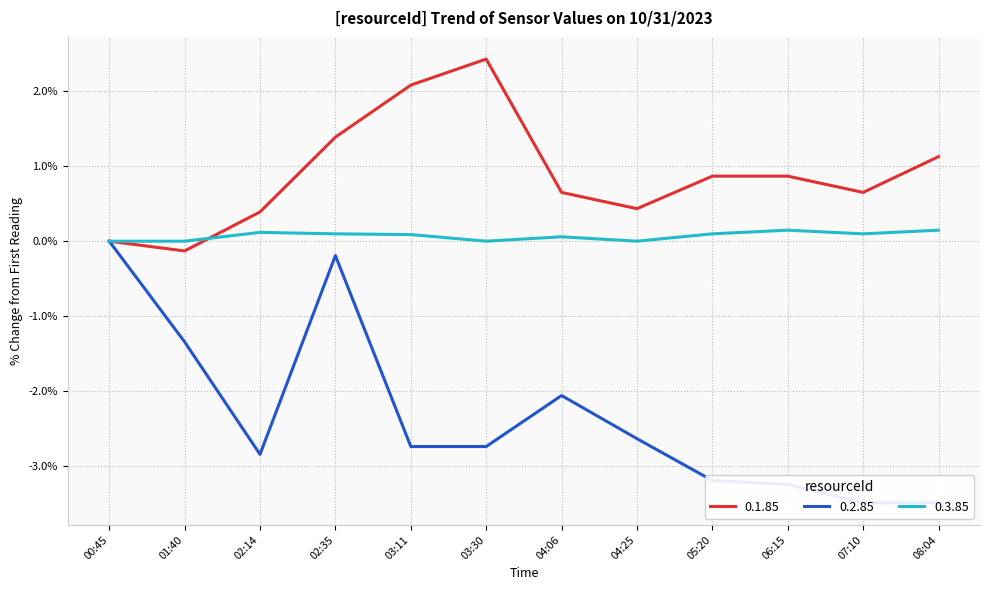

Which has a higher value, 01:40 or 03:11?

03:11